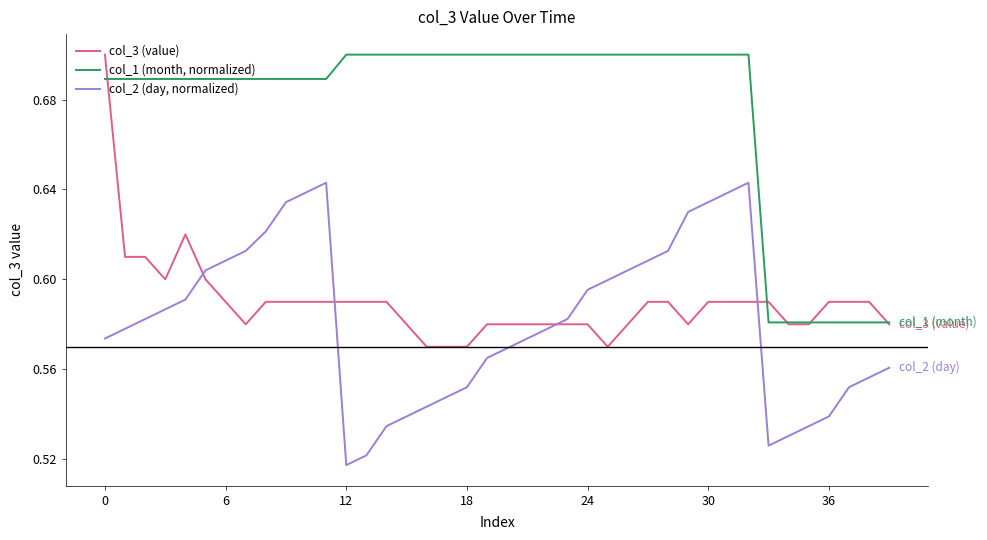

Which series has the largest total across all categories?

col_1 (month, normalized)